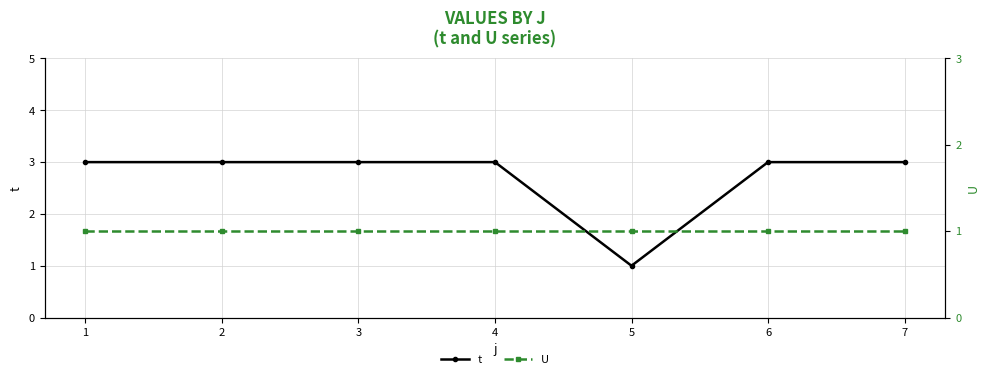

In t, how many points are lower than both neighbors (excluding endpoints)?

1